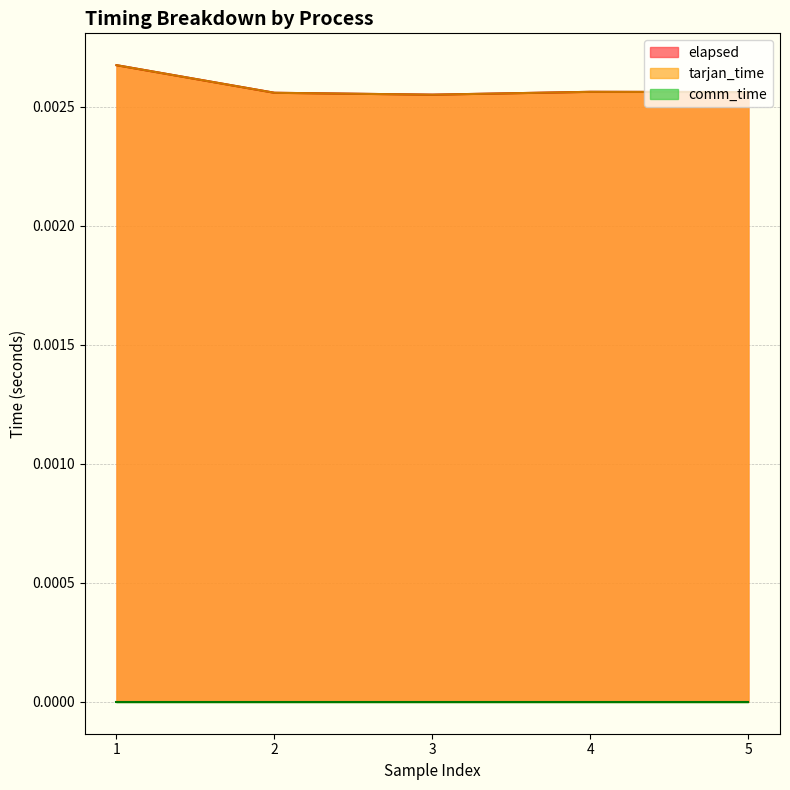

Is the value of tarjan_time at 1 greater than the value of elapsed at 1?

No